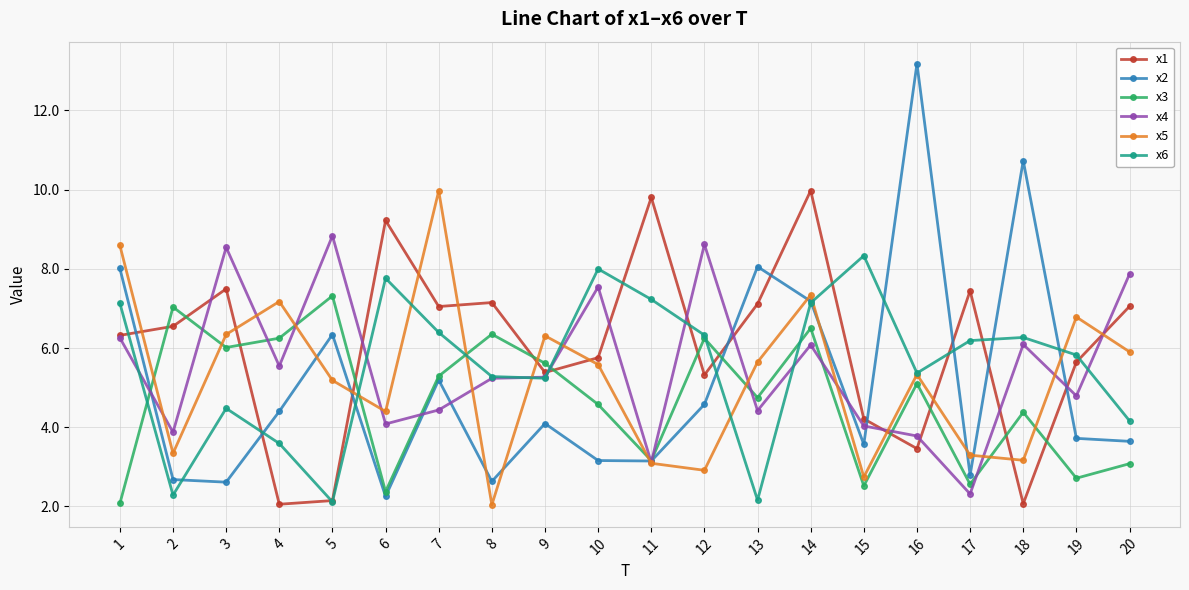

What is the sum of the x6 values at 6 and 1?

14.9